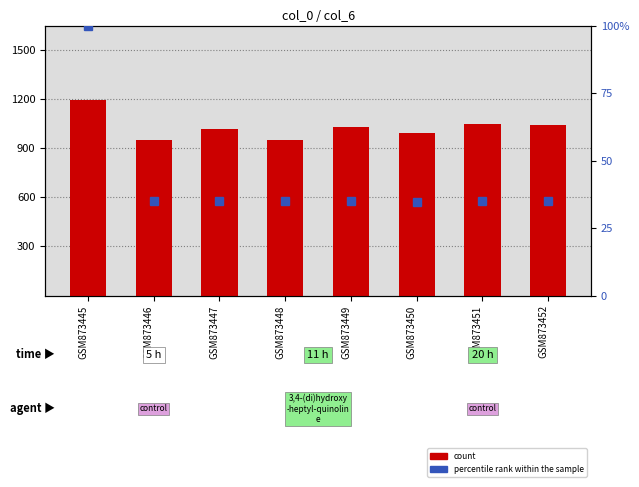

At how many categories does at least one series exceed 23650?

8